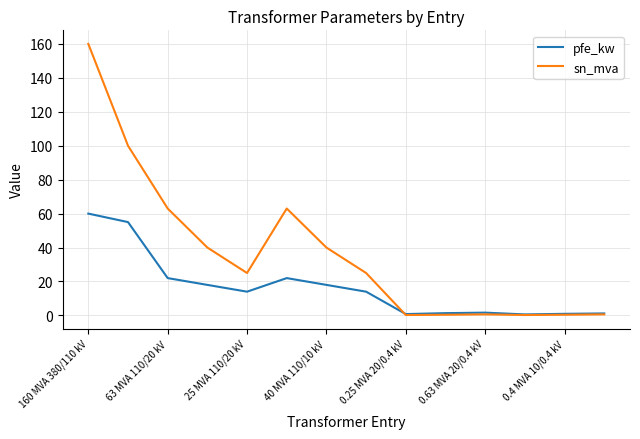

What is the highest value of the sn_mva series?

160.0